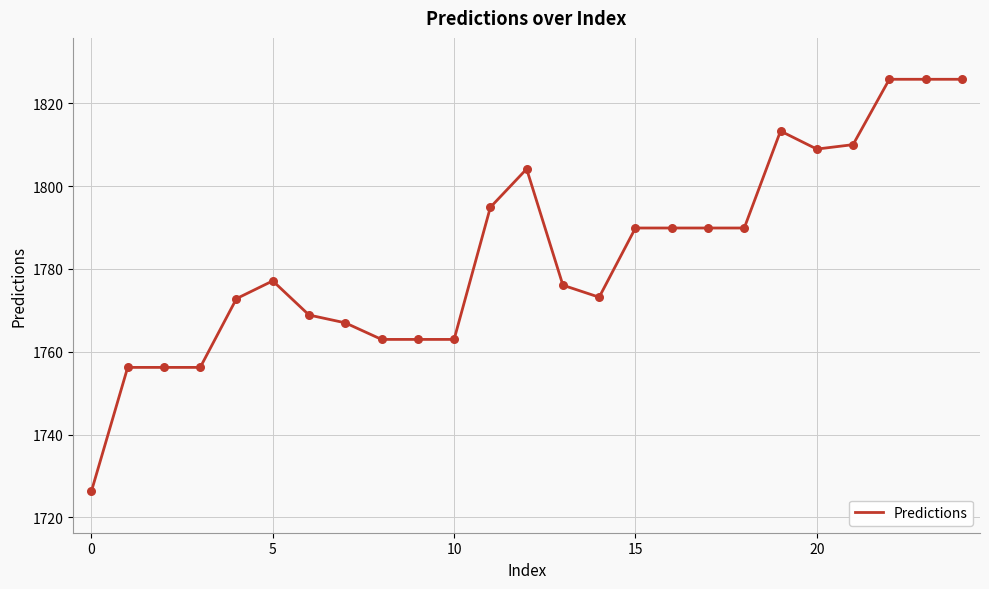

What is the difference between the maximum and minimum values?

99.5